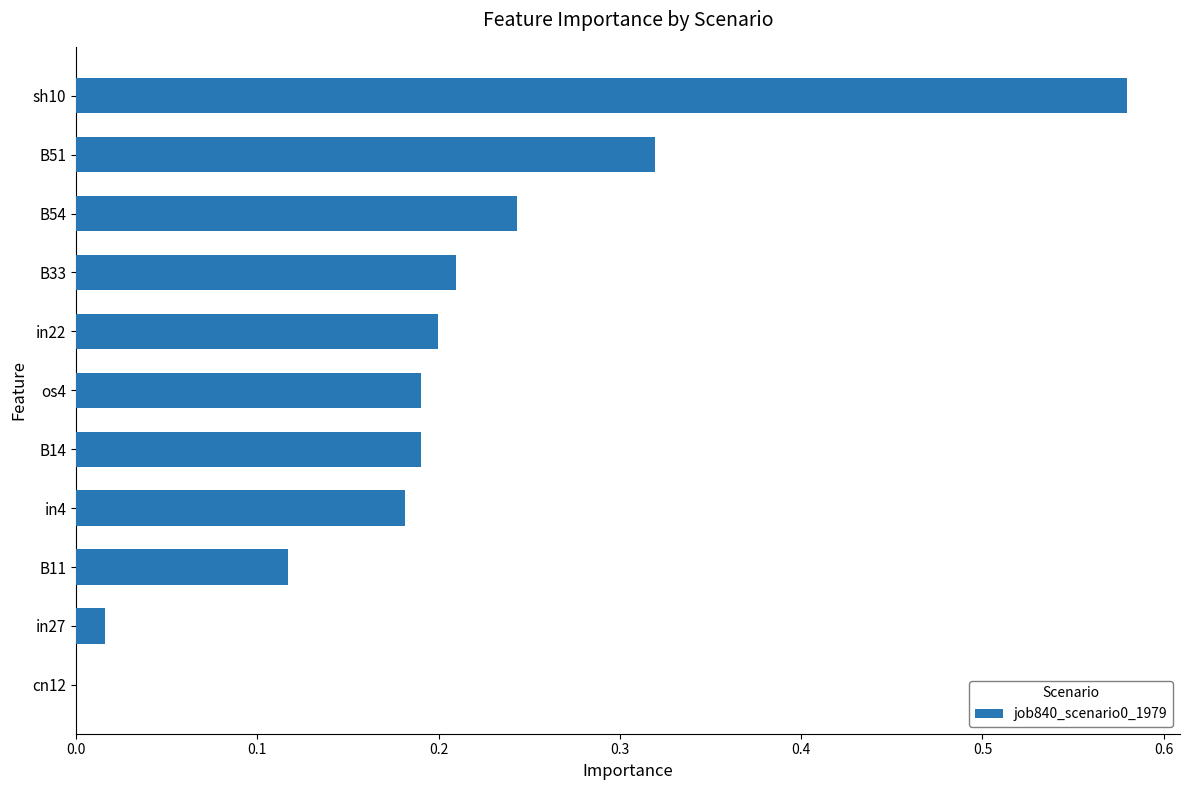

Which has a higher value, B14 or B33?

B33